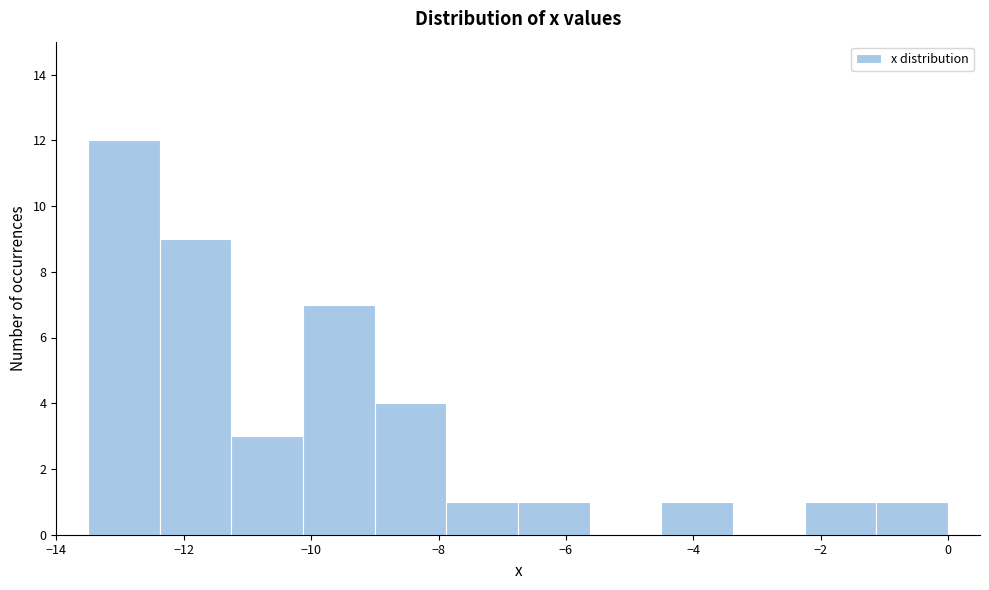

Reading left to right, transcribe this chart: for each bar, give the range it covers on the x-axis and its height. Neither the bar edges nor the heights are printed on the chart, so give them approximately, as read against the axes.

-13.4 to -12.4: 12
-12.4 to -11.2: 9
-11.2 to -10.2: 3
-10.2 to -9.0: 7
-9.0 to -7.8: 4
-7.8 to -6.8: 1
-6.8 to -5.6: 1
-5.6 to -4.4: 0
-4.4 to -3.4: 1
-3.4 to -2.2: 0
-2.2 to -1.2: 1
-1.2 to 0.0: 1